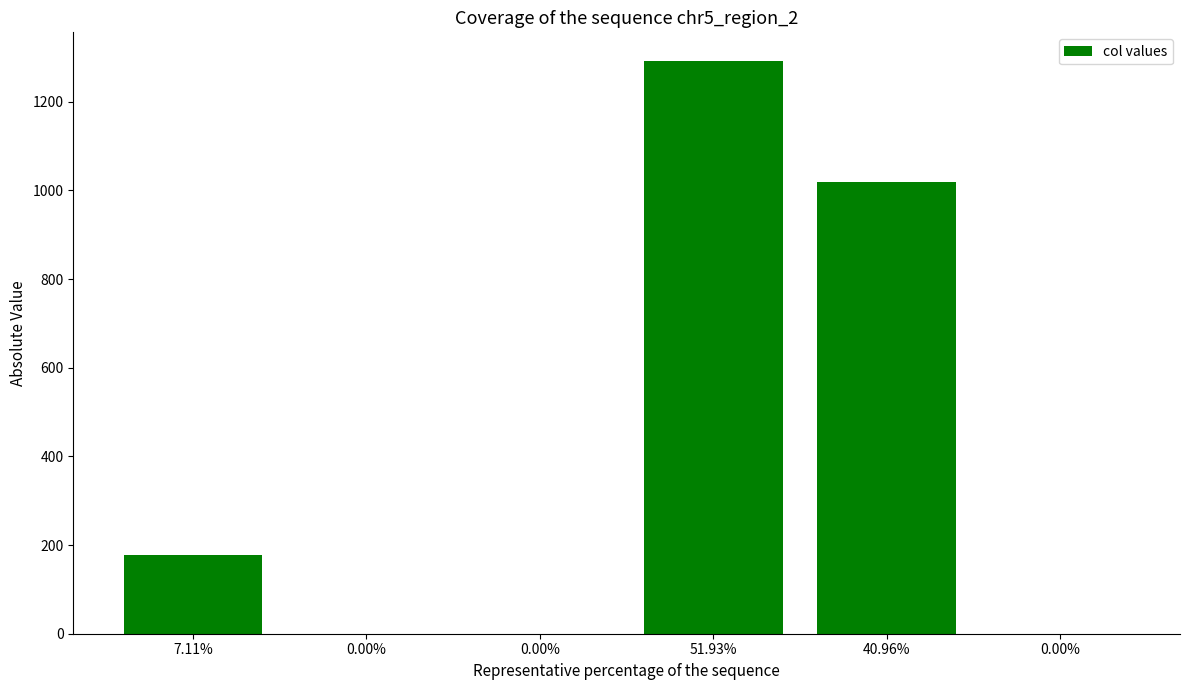

The chart shows a value of -534 at 0.00%. True or false?

False